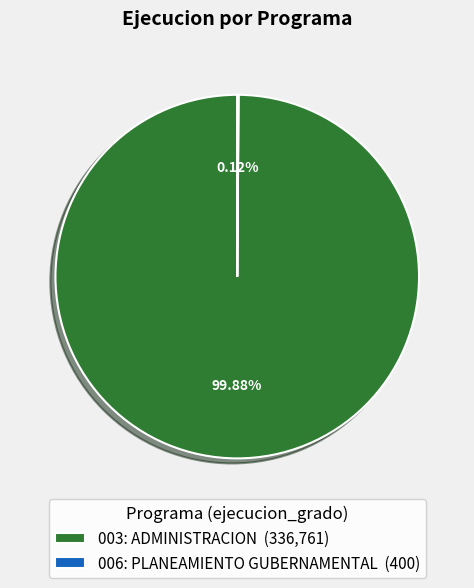

The 003: ADMINISTRACION slice represents 86% of the pie. True or false?

False